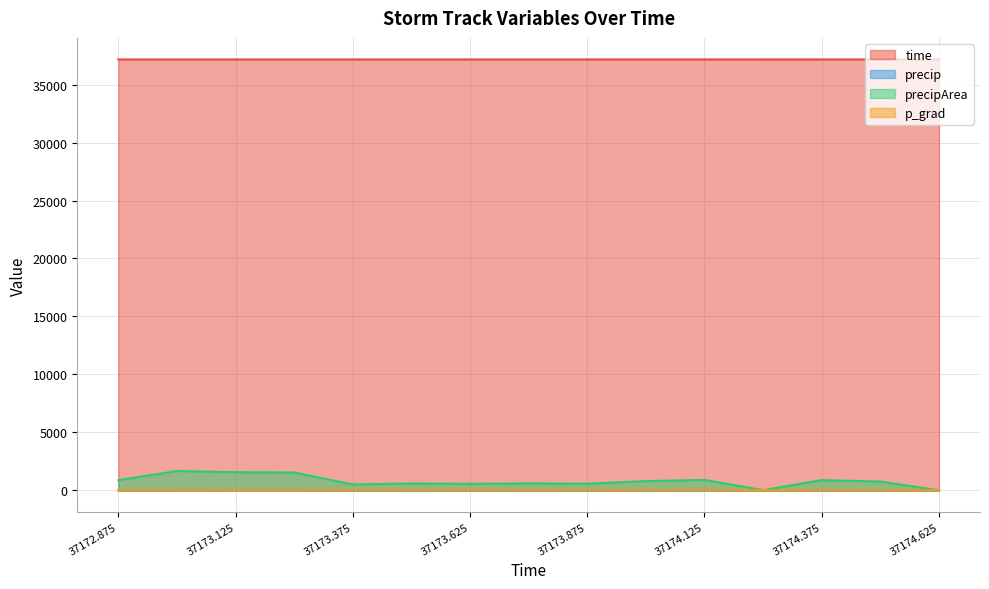

What is the difference between the highest and lowest values at 37173.0?

37170.3